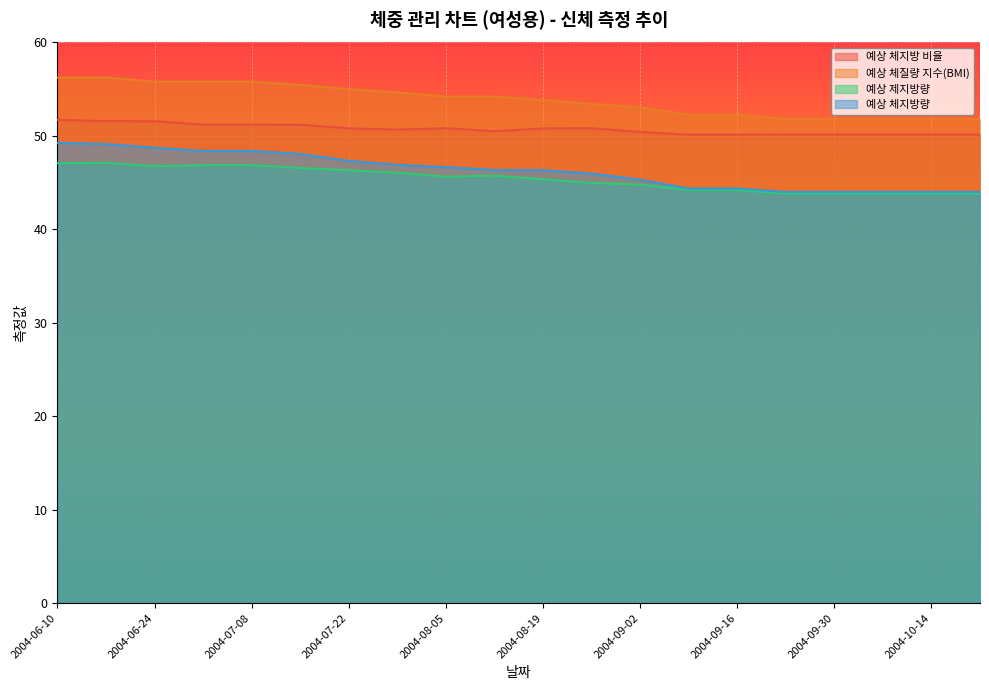

Reading left to right, transcribe all the data shown in this chart.

예상 체지방 비율: 51.7	51.6	51.6	51.2	51.2	51.2	50.8	50.7	50.8	50.5	50.8	50.8	50.4	50.1	50.1	50.2	50.2	50.2	50.2	50.2
예상 체질량 지수(BMI): 56.2	56.2	55.8	55.8	55.8	55.4	55.0	54.7	54.2	54.2	53.9	53.4	53.1	52.3	52.3	51.8	51.8	51.8	51.8	51.8
예상 제지방량: 47.1	47.1	46.8	46.9	46.9	46.6	46.3	46.1	45.6	45.7	45.4	45.0	44.8	44.2	44.2	43.8	43.8	43.8	43.8	43.8
예상 체지방량: 49.3	49.1	48.7	48.4	48.4	48.1	47.3	46.9	46.7	46.4	46.3	46.0	45.3	44.4	44.4	44.0	44.0	44.0	44.0	44.0